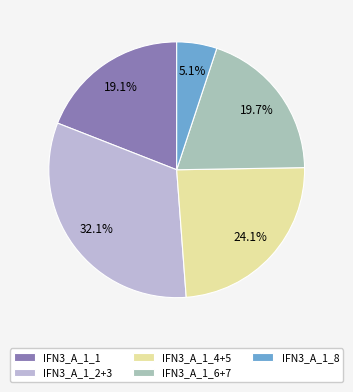

Does any single category account for the majority?

No